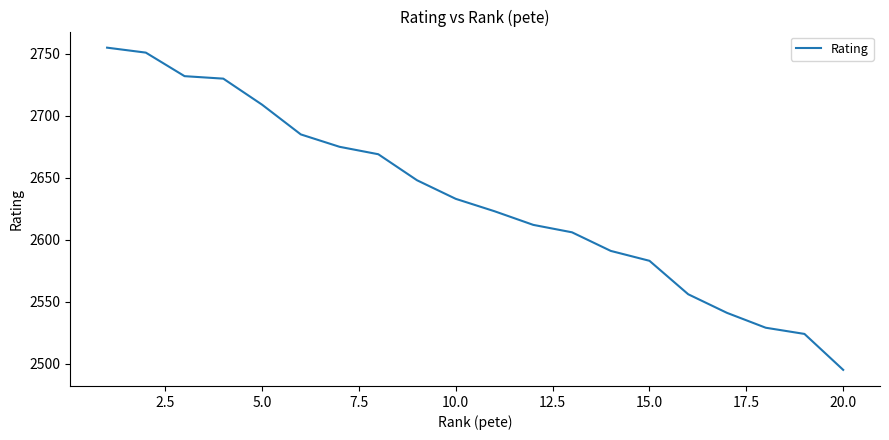

What is the difference between the maximum and minimum values?

260